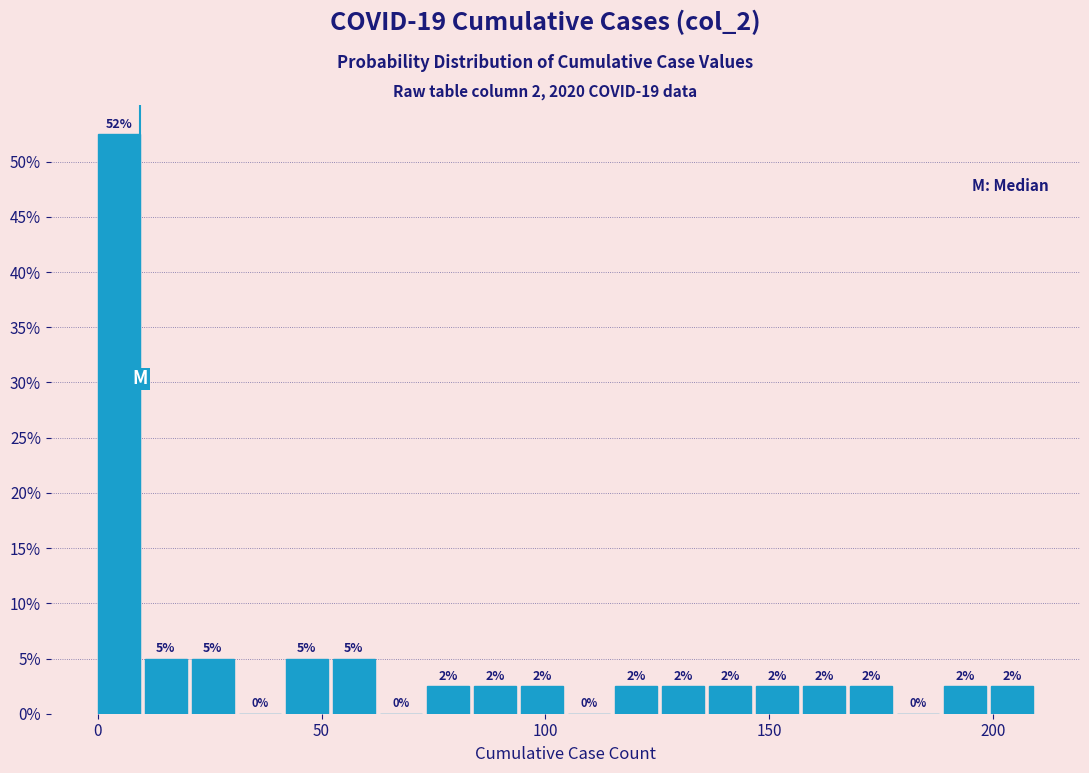

Read against the x-axis, roughly where is the centre of the tallest bar?

5